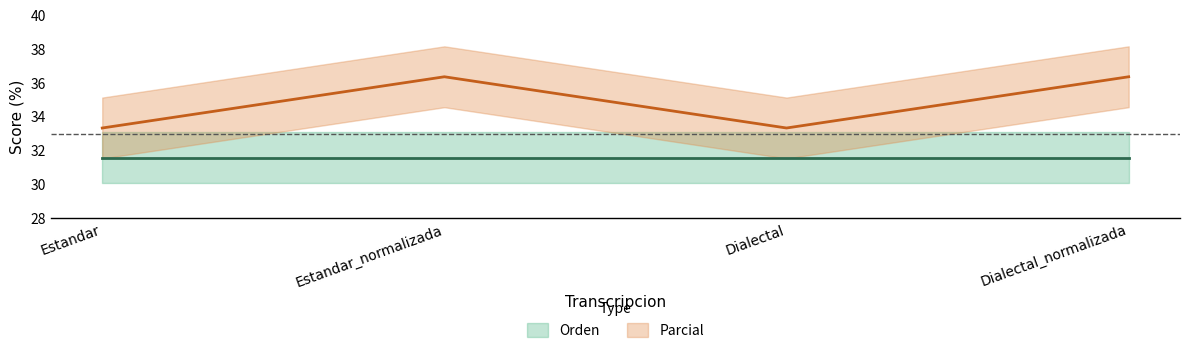

True or false: the data has more than 2 interior local peaks.

False